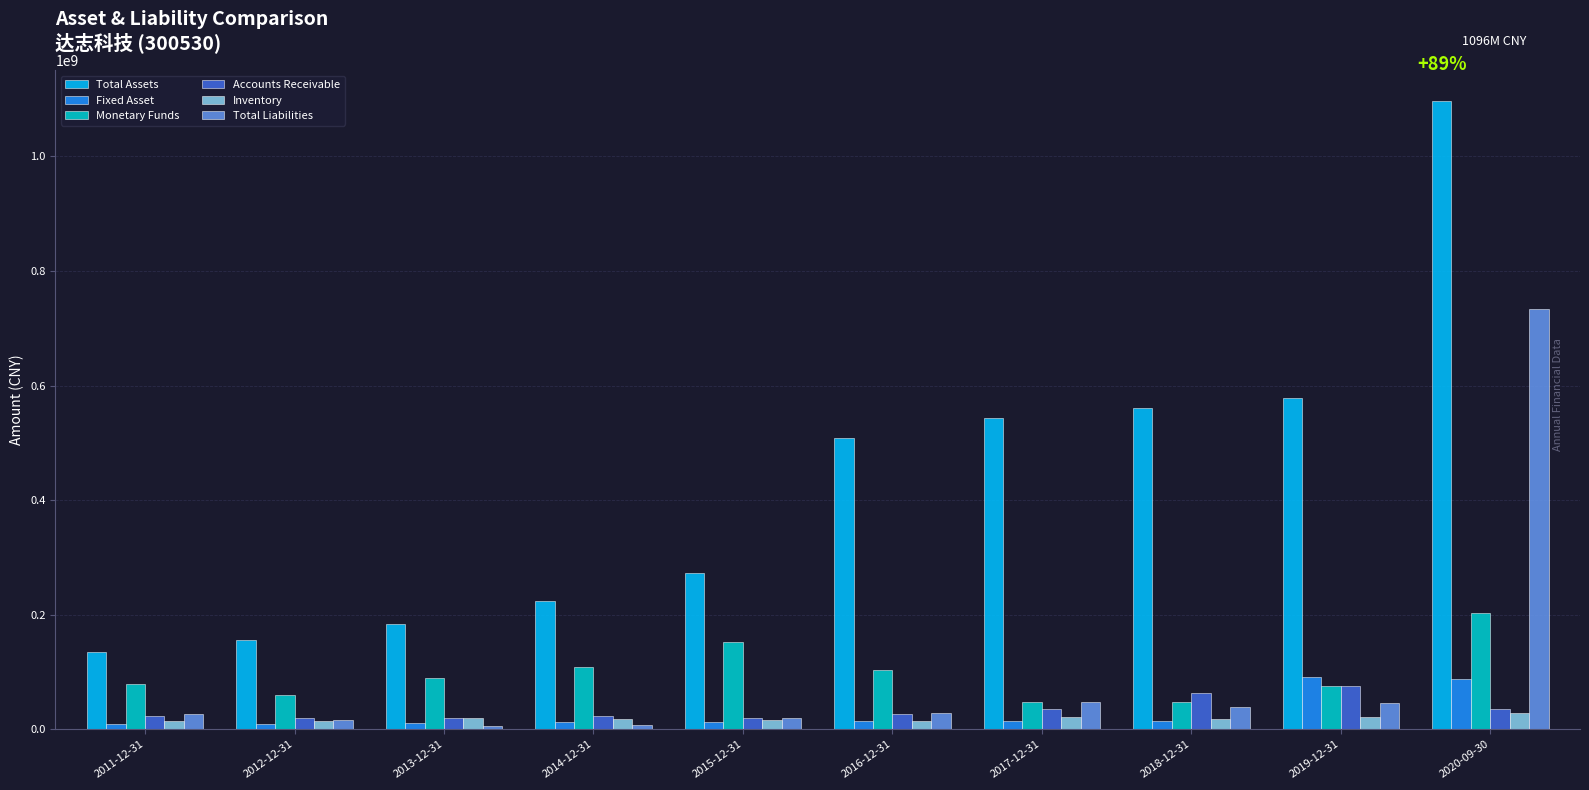

Where does the Inventory series first go above 18400168?

2013-12-31